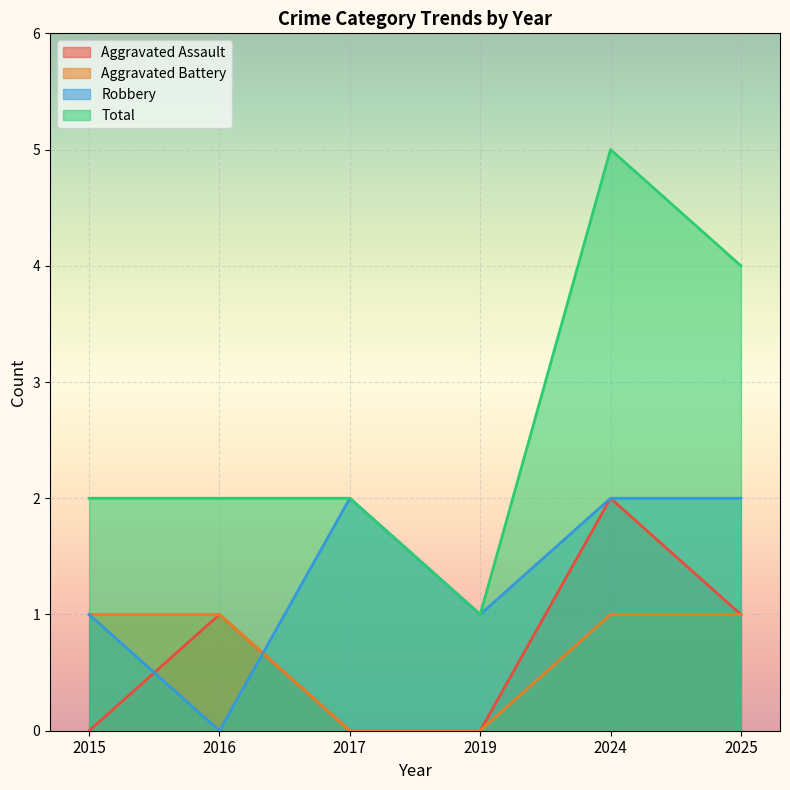

Count the Aggravated Battery values in the range 0 to 1.

6